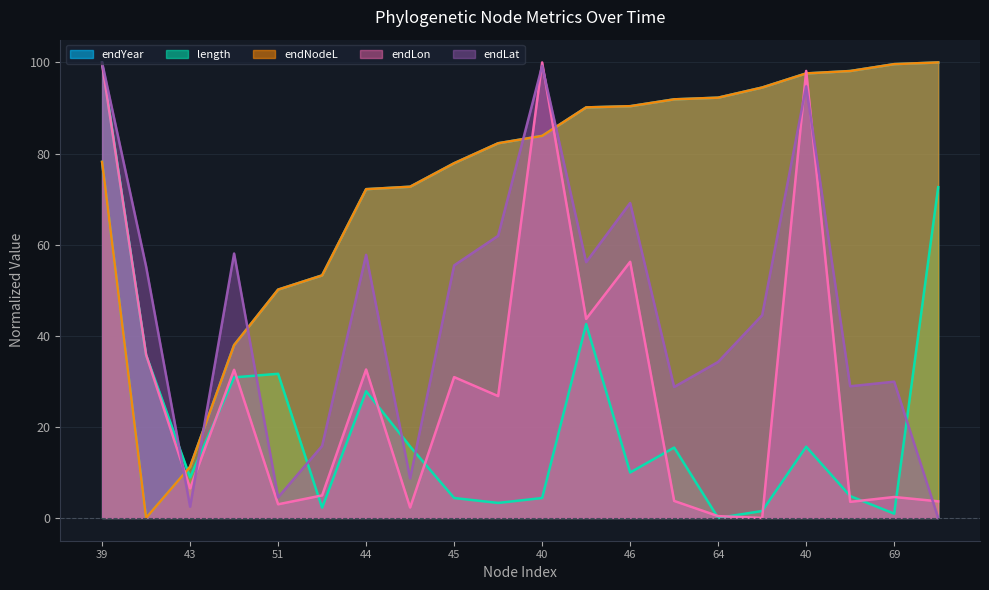

How many positive values does the length series have?

19